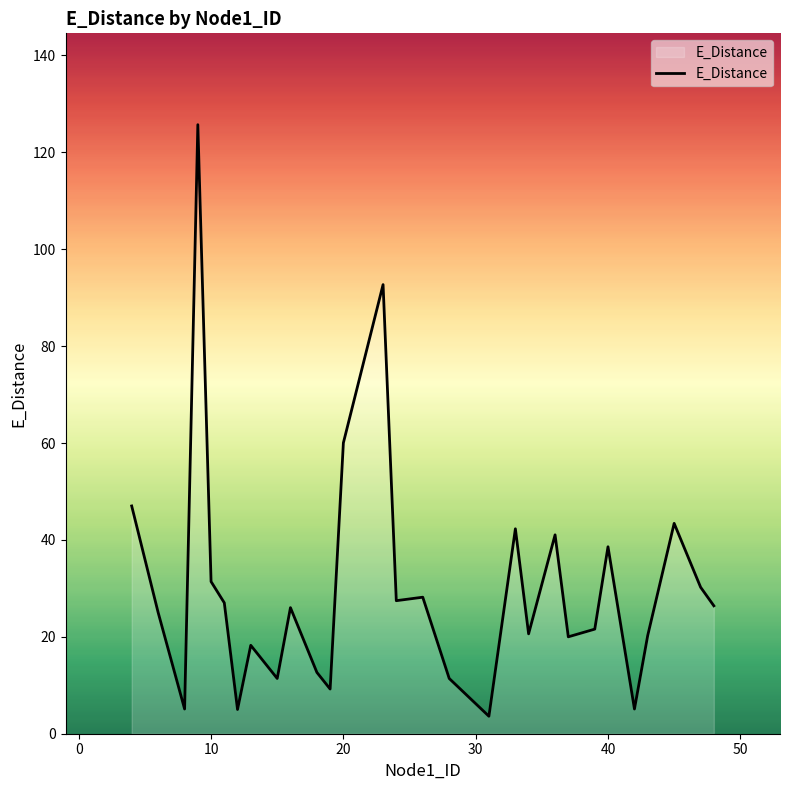

What is the value of the 20th point from the left?

11.4